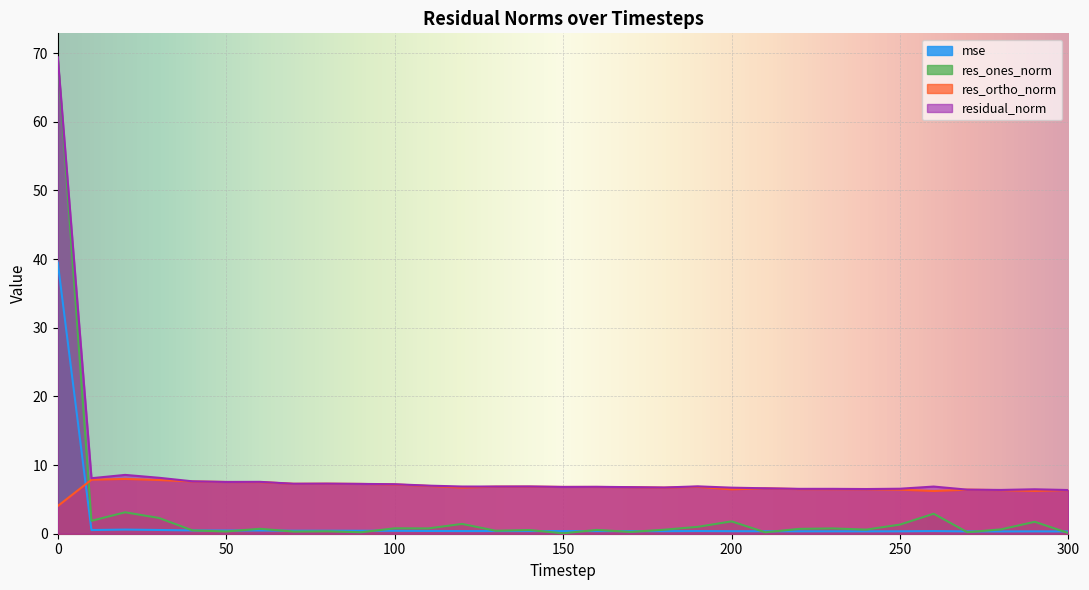

What is the sum of all res_ortho_norm values?

211.2